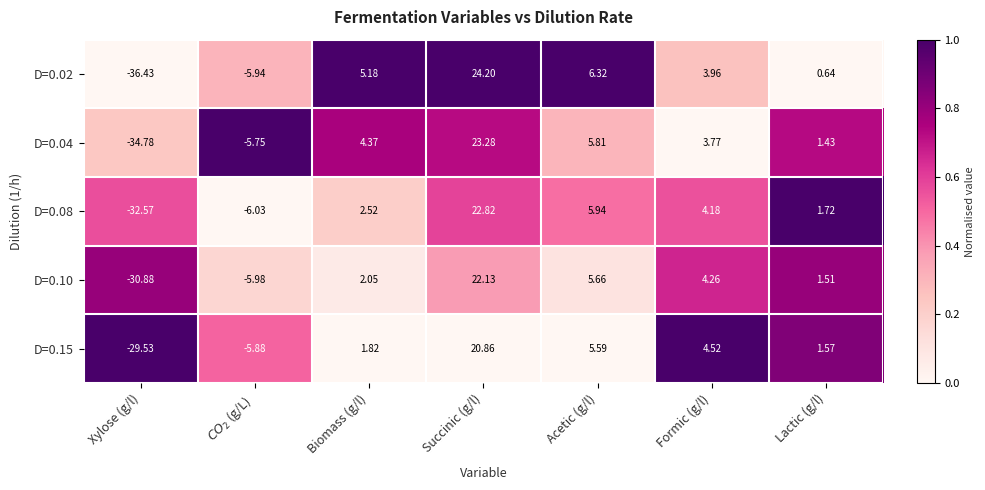

At which category does the chart reach its peak across all series?

Succinic (g/l)